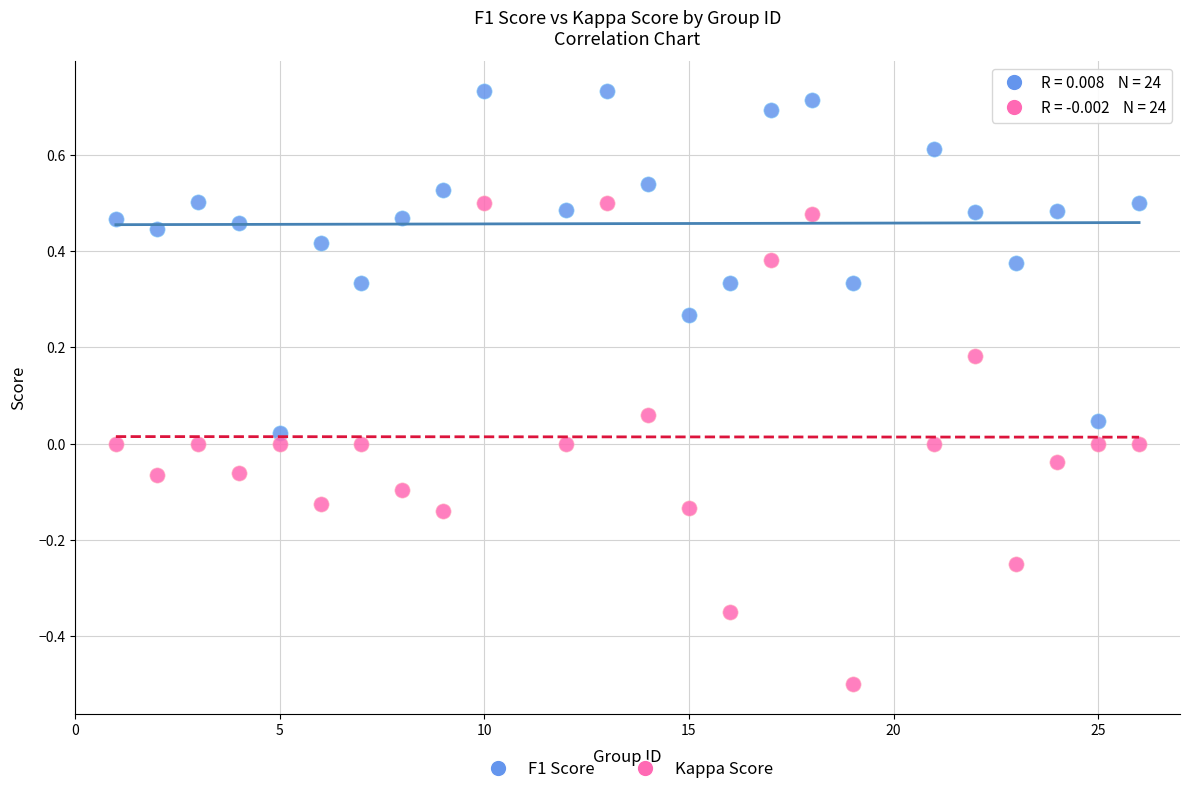

Across all data points, what is the range of X values (max minus min)?

25.0